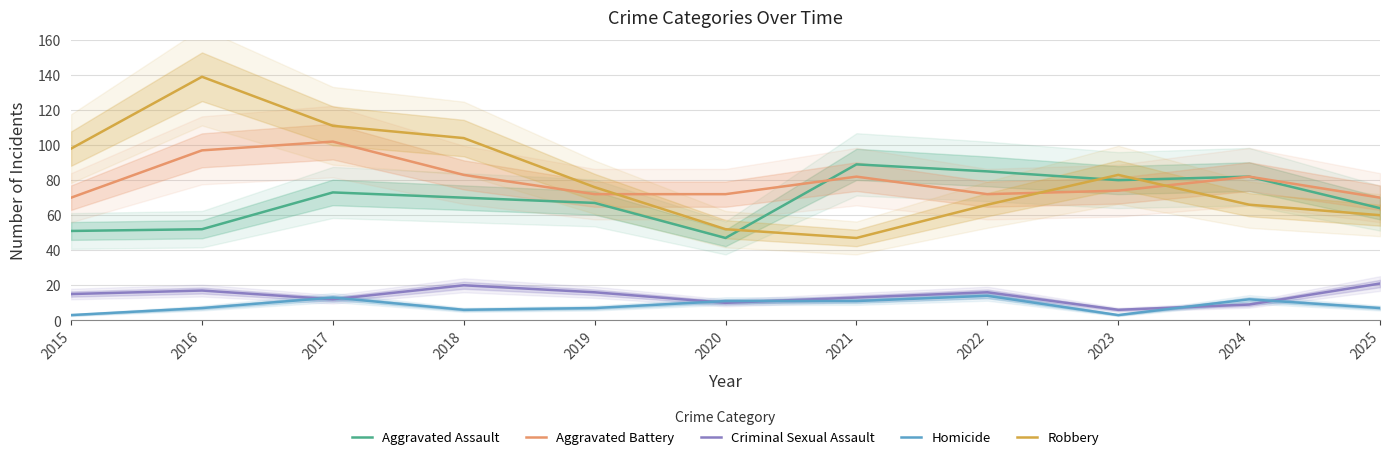

List the series in order of their peak value, highest first.

Robbery, Aggravated Battery, Aggravated Assault, Criminal Sexual Assault, Homicide